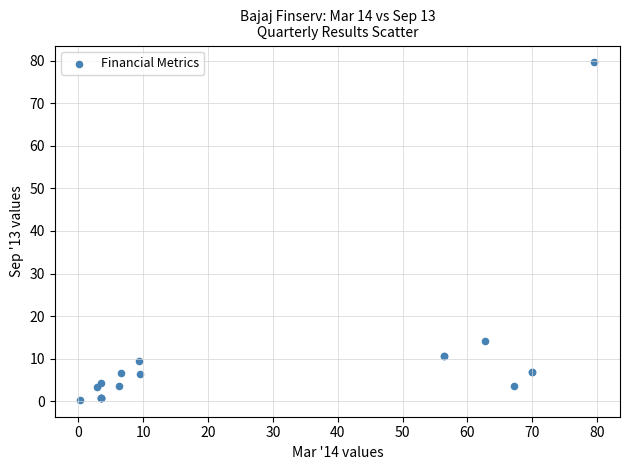

What Y value in the scatter plot is closest to 39?

14.2